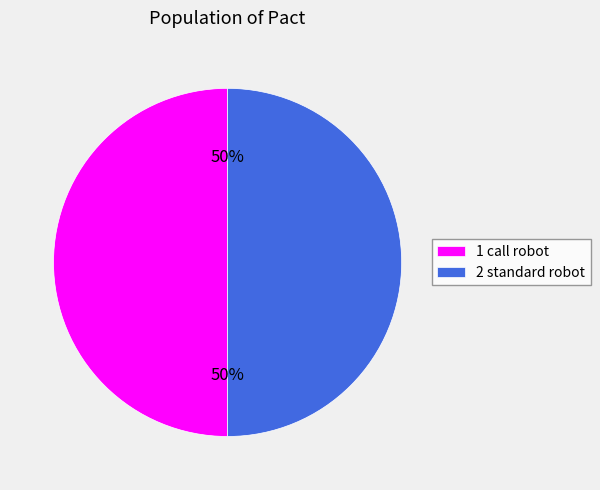

To the nearest percent, what is the average slice percentage?

50%